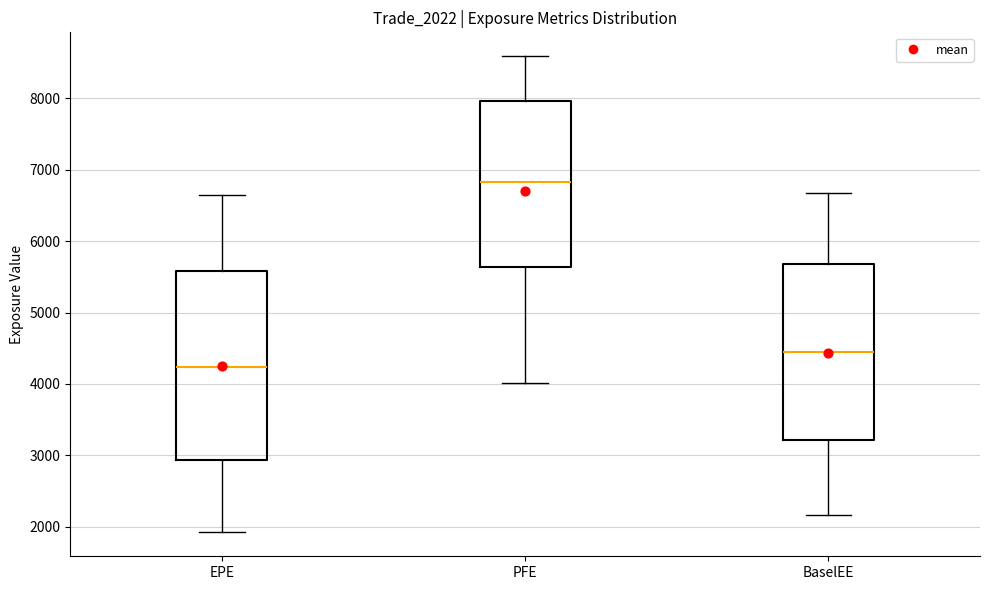

Reading left to right, transcribe this box plot: for each box, give where its median line is, the range the box spans, and where its two whiskers end, as read against the y-axis. The values are not printed on the chart, so give them approximately, as read against the axis.

EPE: median 4200, box 2900 to 5600, whiskers 1900 to 6600
PFE: median 6800, box 5600 to 8000, whiskers 4000 to 8600
BaselEE: median 4400, box 3200 to 5700, whiskers 2200 to 6700